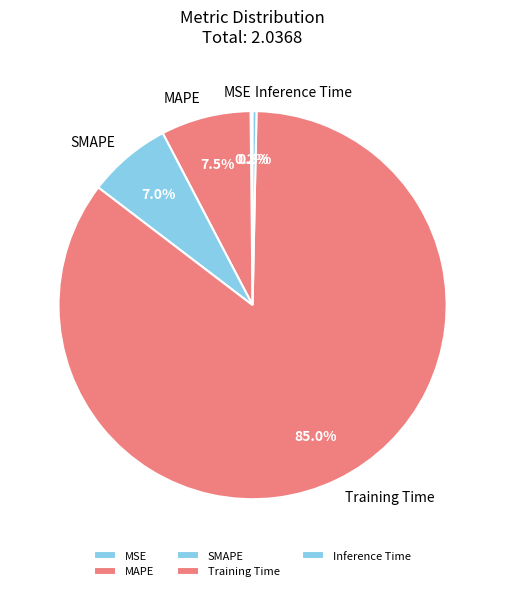

Which category has the biggest portion of the pie?

Training Time